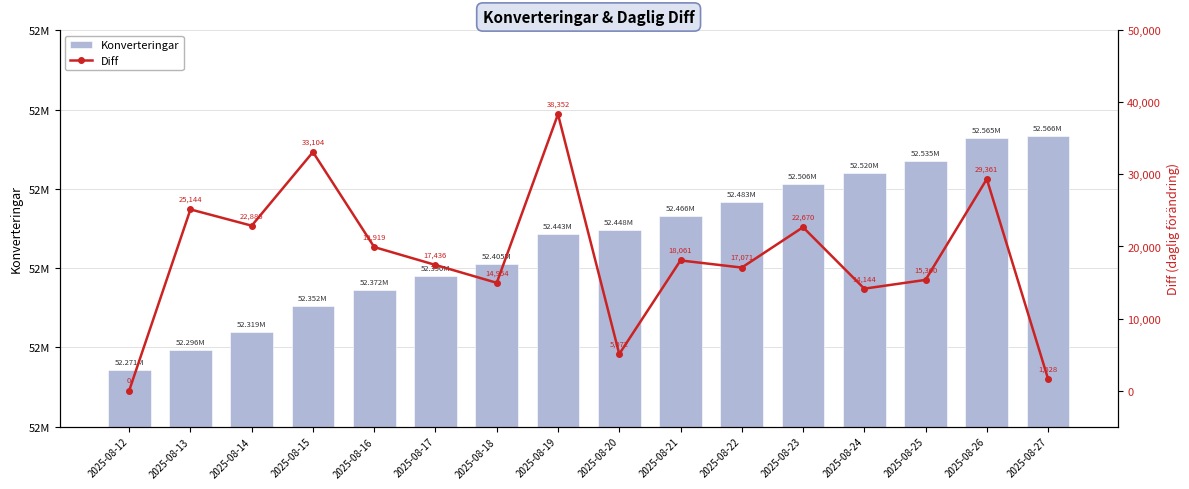

What is the sum of the Konverteringar values at 2025-08-14 and 2025-08-24?

104839293